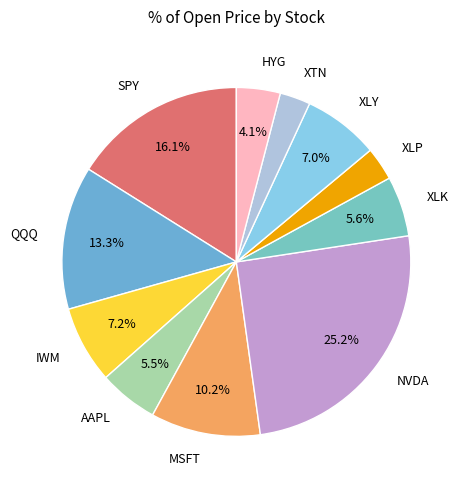

True or false: XLY accounts for 7% of the total.

True